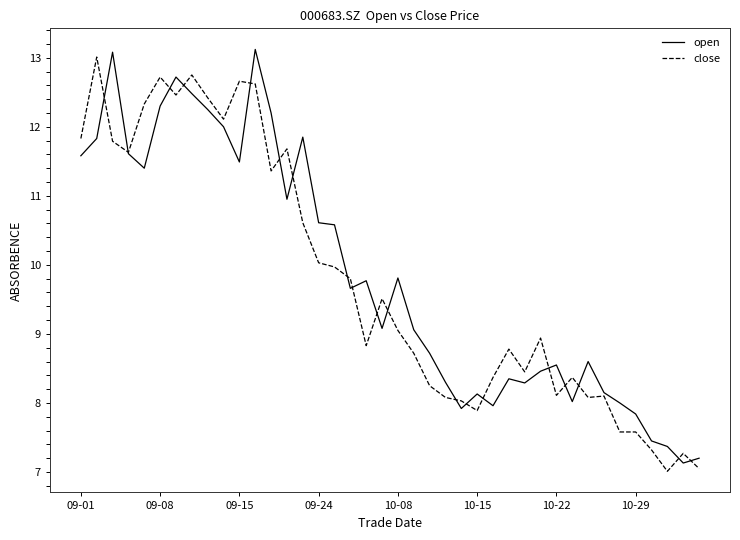

What is the maximum value for close?

13.0